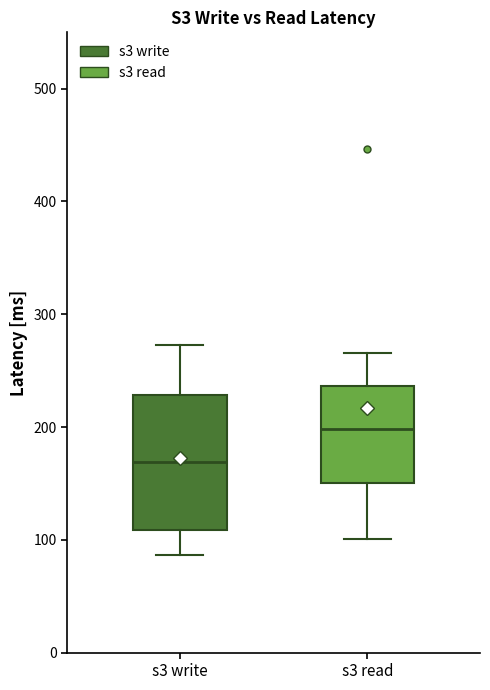

Comparing the boxes themselves (not the whiskers), which one is the tallest?

s3 write